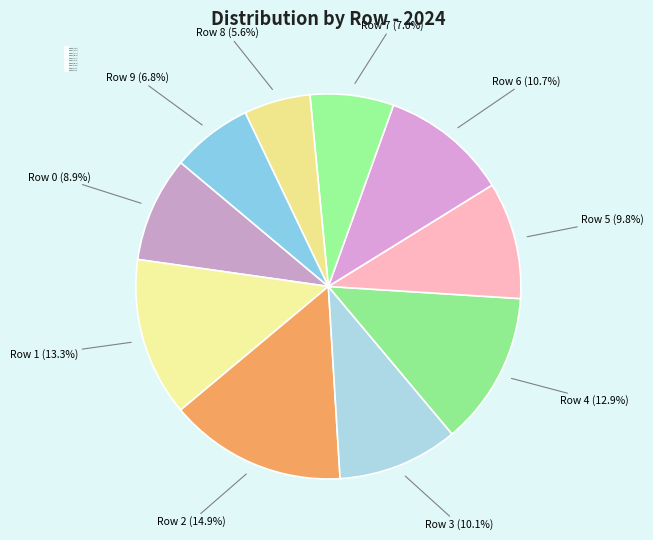

What percentage do Row 2 (14.9%) and Row 7 (7.0%) together represent?

21.9%